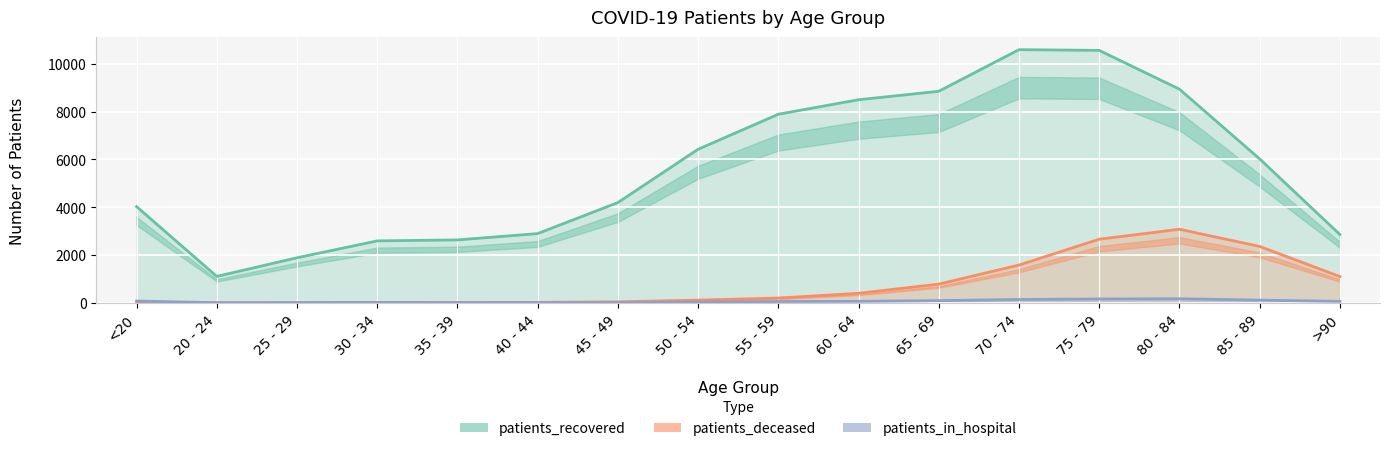

What is the value of the patients_in_hospital point at the 11th from the left?

96